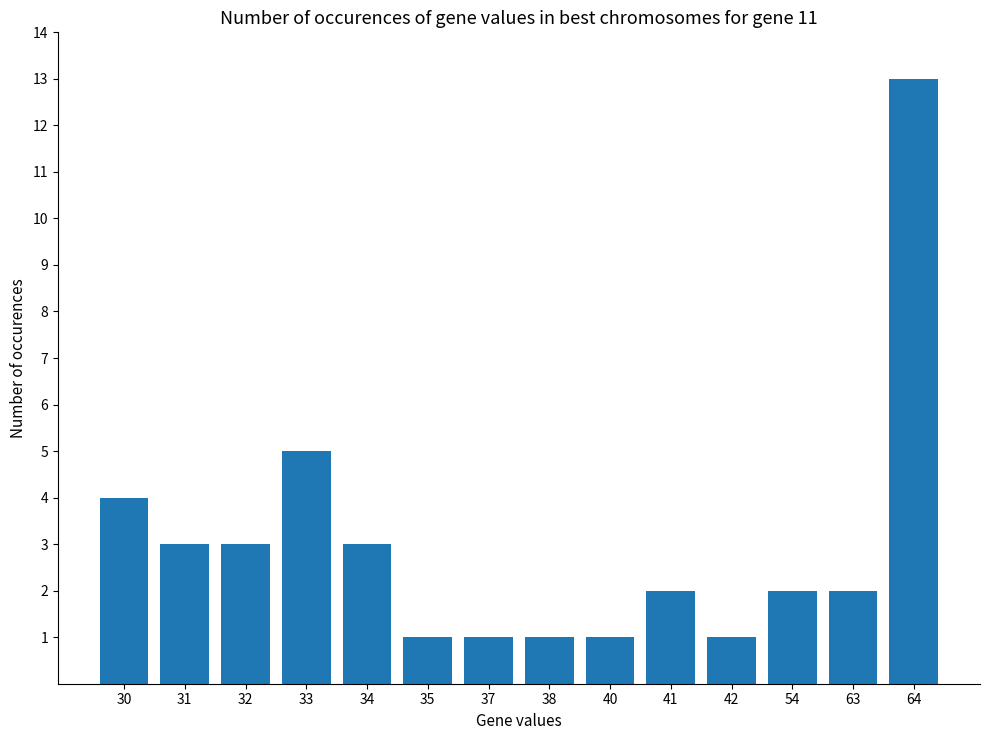

Where does the data first go above 2?

30